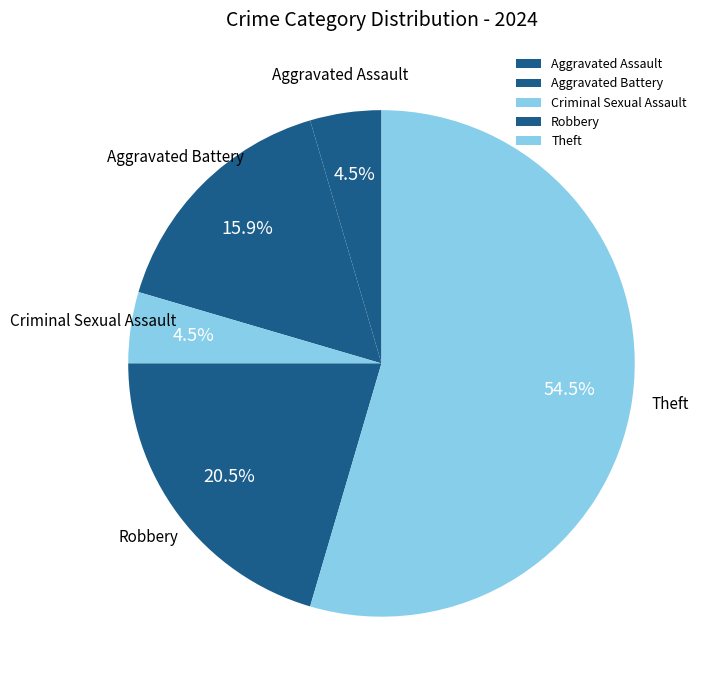

To the nearest percent, what is the average slice percentage?

20%